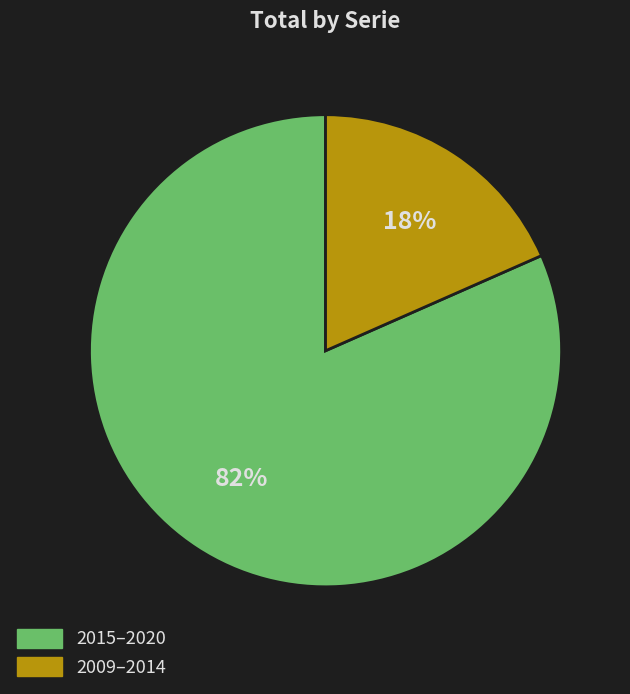

Does any single category account for the majority?

Yes